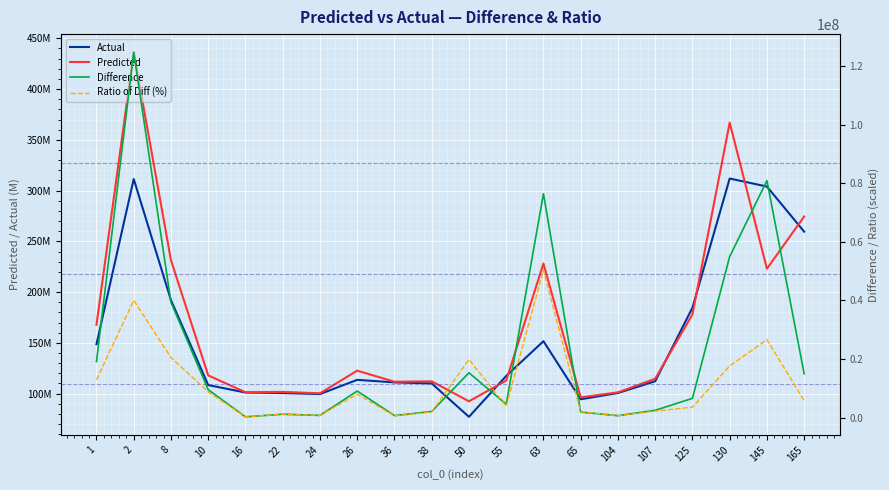

True or false: Difference has a value of 4559053.8 at 55.

True